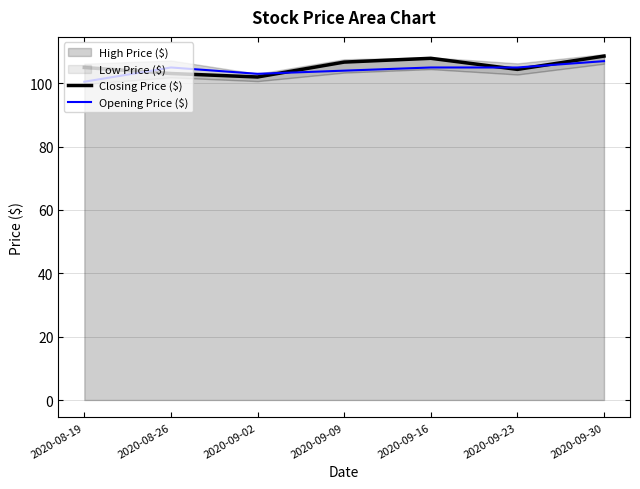

What is the average value of the Opening Price ($) series?

104.2